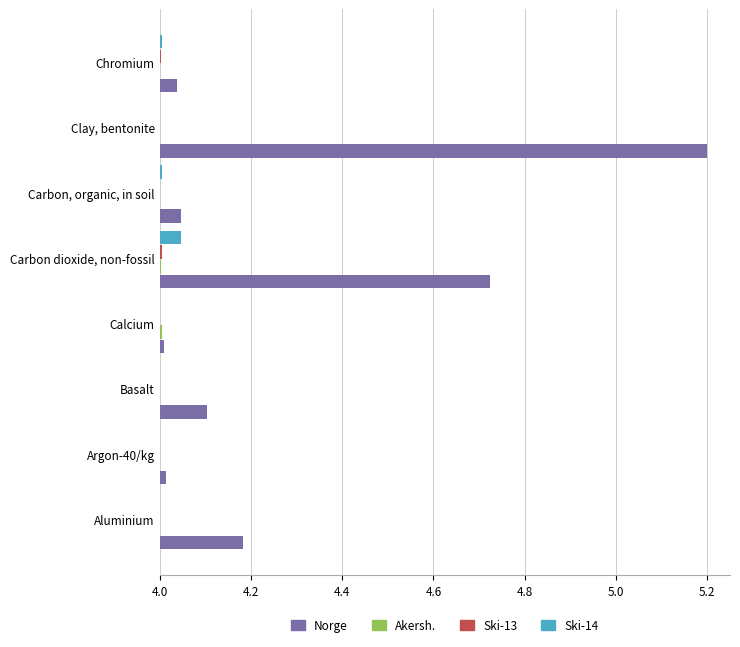

True or false: Ski-14 has a value of 5.5 at Aluminium.

False